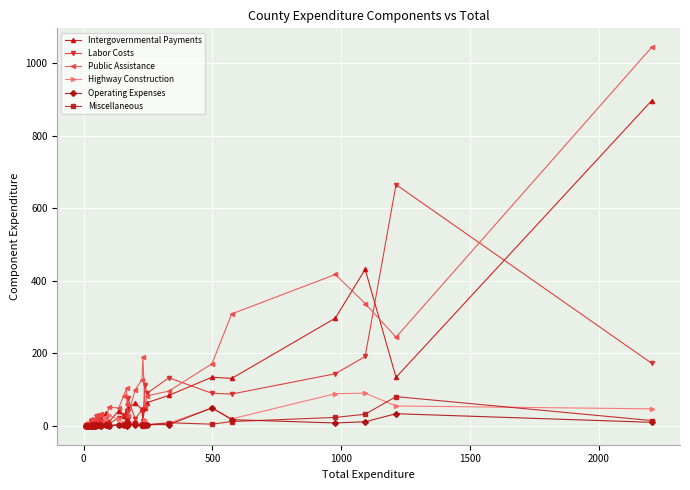

How many values in the Miscellaneous series exceed 1?

24